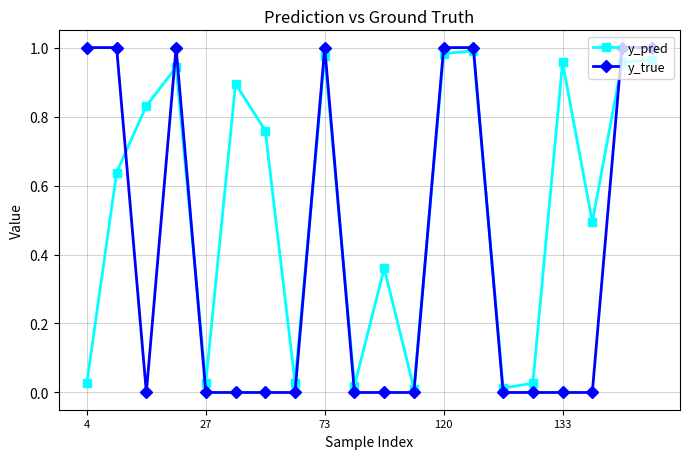

True or false: y_true has more than 0 points higher than both neighbors.

True